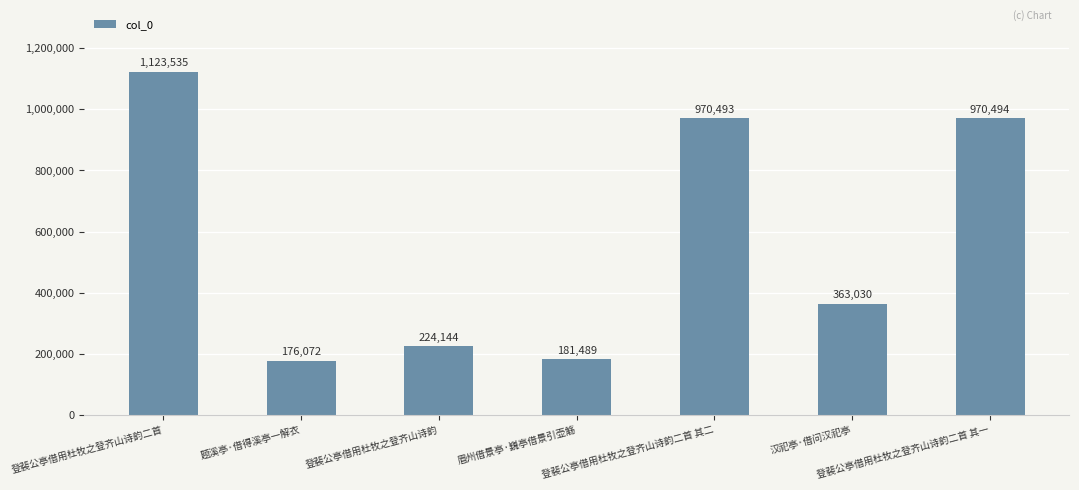

List the labels in order of value, largest first.

登裴公亭借用杜牧之登齐山诗韵二首, 登裴公亭借用杜牧之登齐山诗韵二首 其一, 登裴公亭借用杜牧之登齐山诗韵二首 其二, 汉祀亭·借问汉祀亭, 登裴公亭借用杜牧之登齐山诗韵, 眉州借景亭·巍亭借景引壶觞, 题溪亭·借得溪亭一解衣